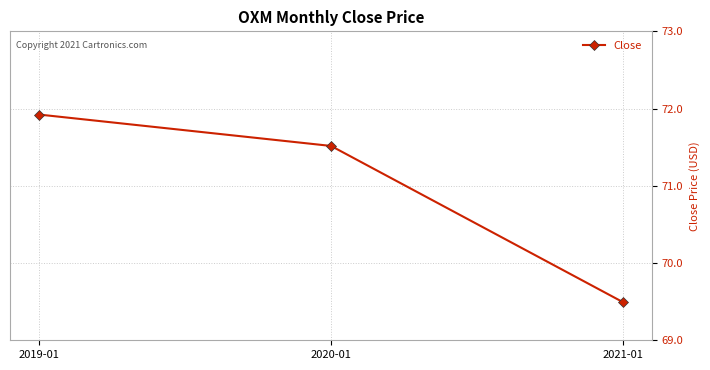

How many data points are less than 71?

1